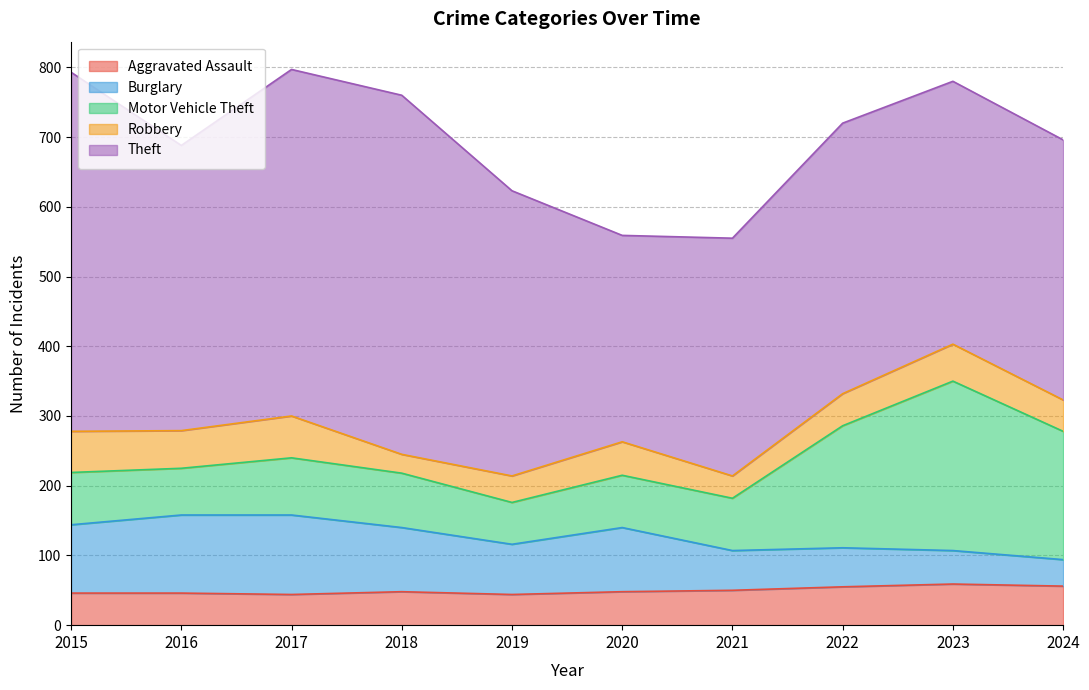

True or false: Aggravated Assault has a value of 56 at 2024.

True